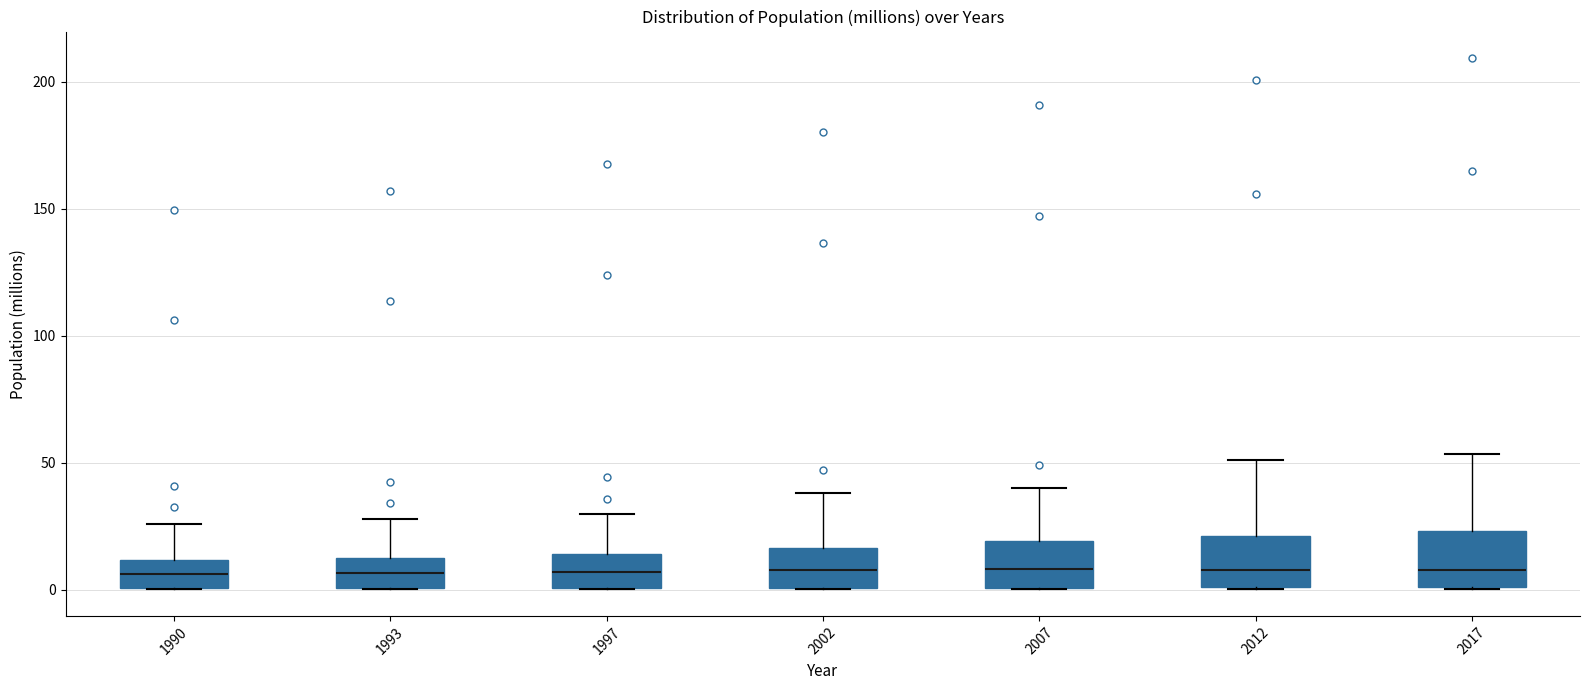

Reading left to right, read every box against the y-axis: the position of its median line, the range the box covers, and the ends of its whiskers. The values are not printed on the chart, so give them approximately, as read against the axis.

1990: median 5, box 0 to 10, whiskers 0 to 25
1993: median 5, box 0 to 15, whiskers 0 to 30
1997: median 5, box 0 to 15, whiskers 0 to 30
2002: median 10, box 0 to 15, whiskers 0 to 40
2007: median 10, box 0 to 20, whiskers 0 to 40
2012: median 10, box 0 to 20, whiskers 0 to 50
2017: median 10, box 0 to 25, whiskers 0 to 55